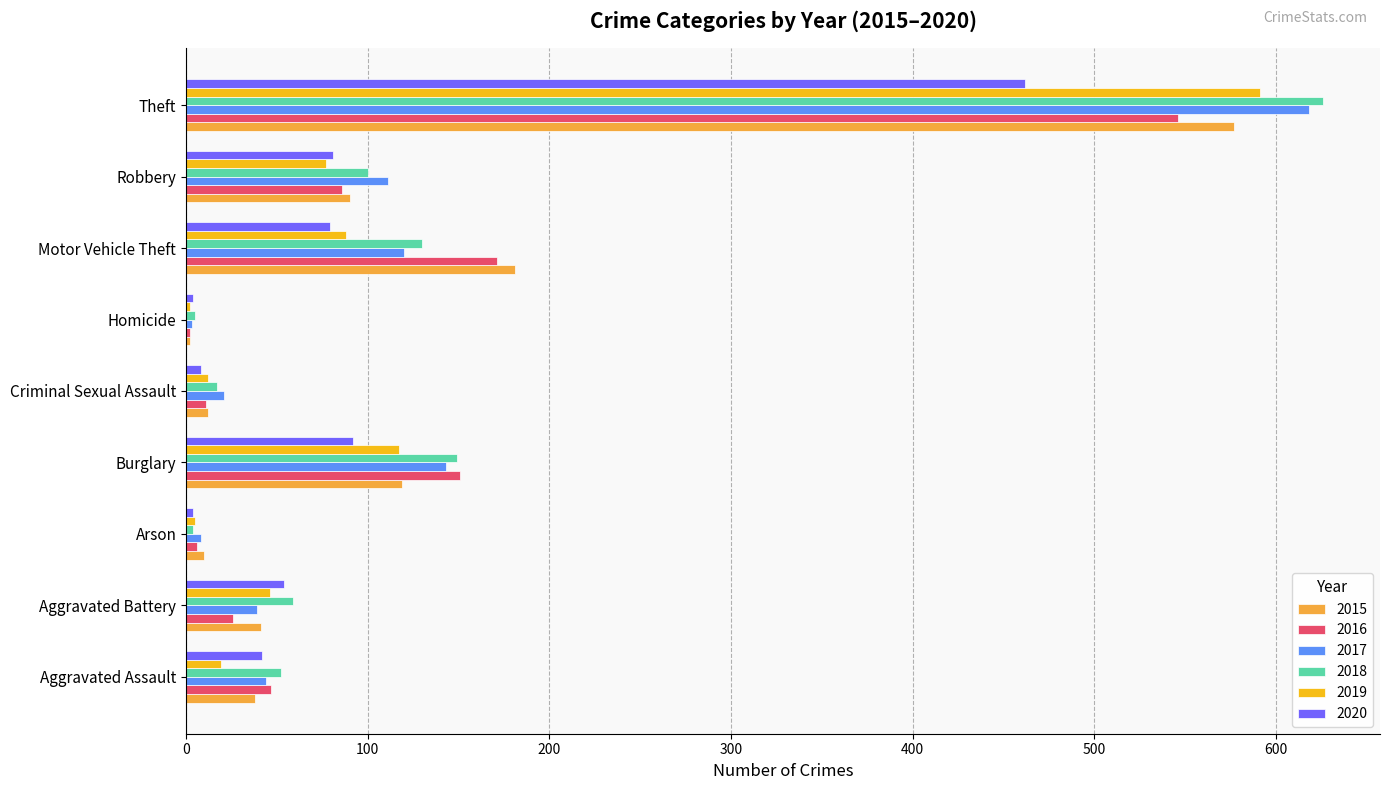

What is the highest value of the 2017 series?

618